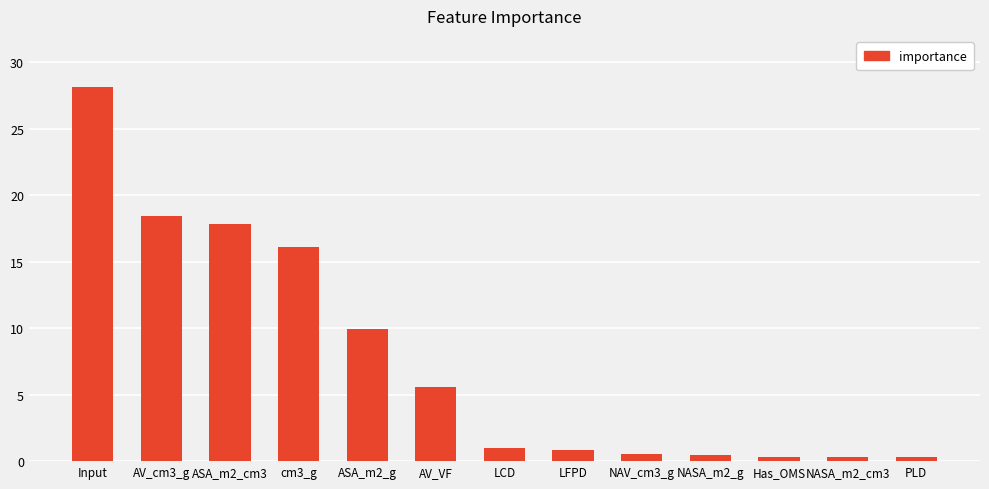

Where is the data nearest to the value 14?

cm3_g